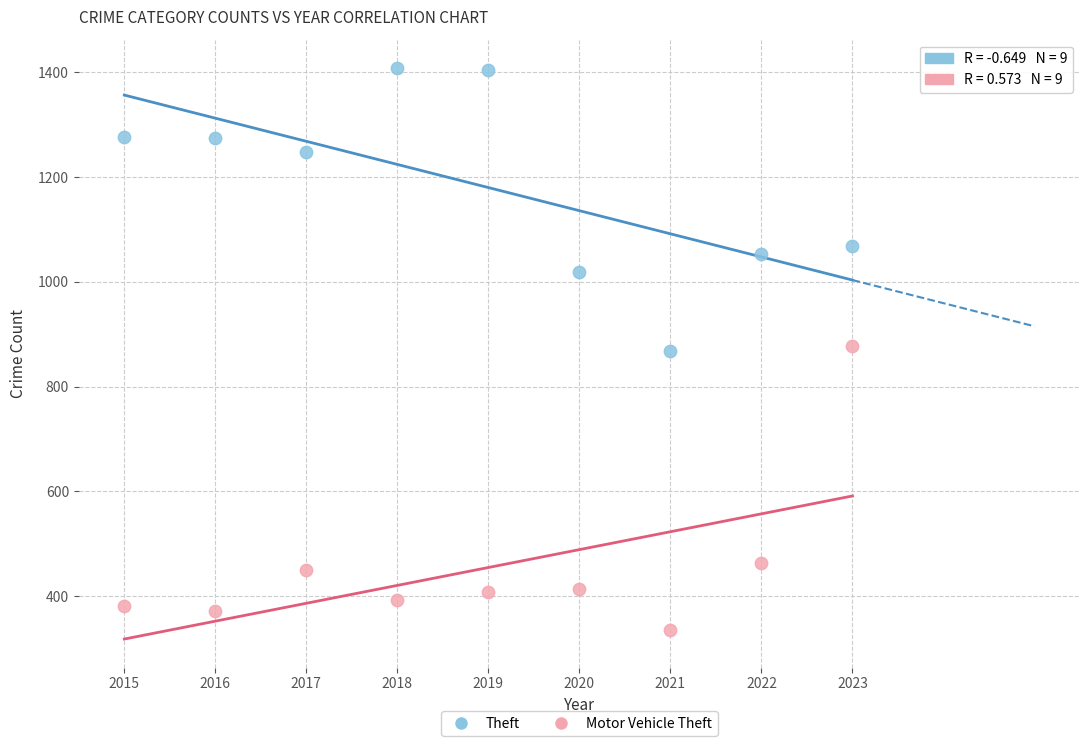

Which series contains the highest Y value?

Theft